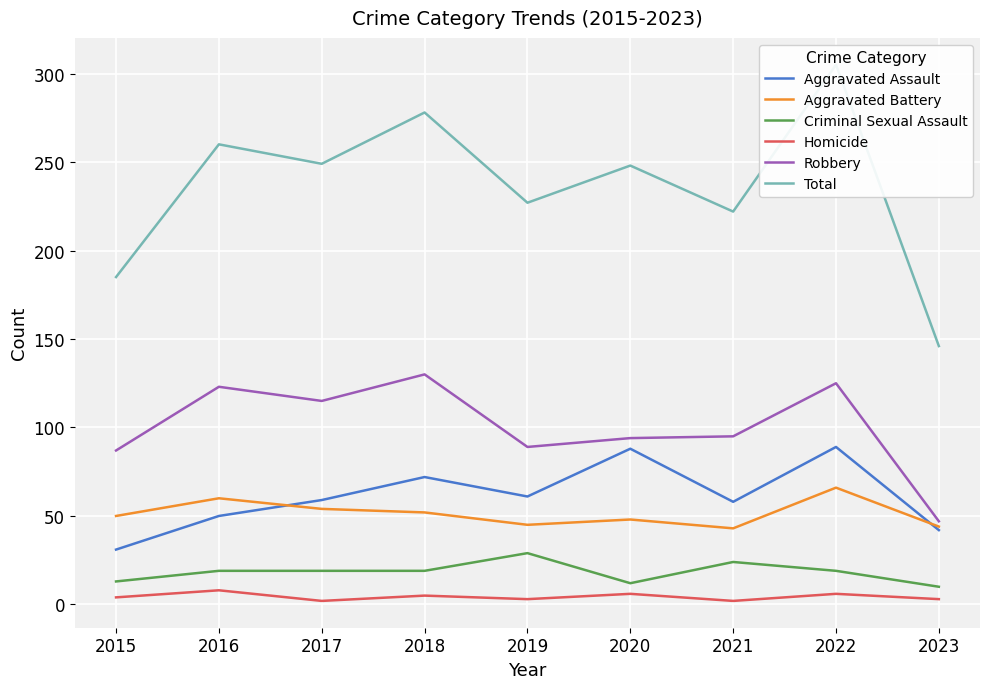

True or false: Robbery and Criminal Sexual Assault intersect in this chart.

False